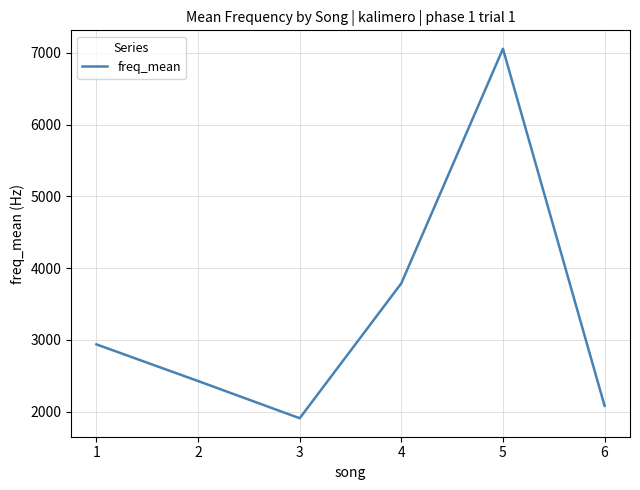

At which category does the data reach its first local peak?

5